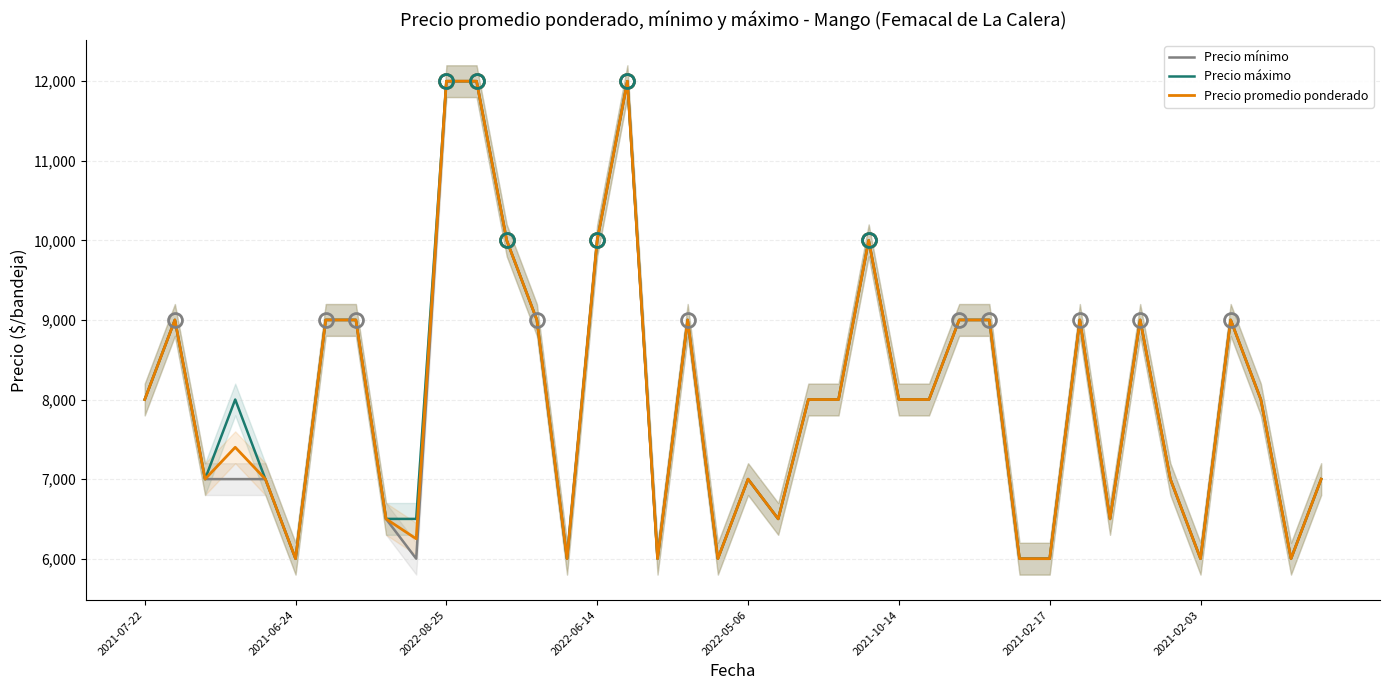

What is the highest value of the Precio mínimo series?

12000